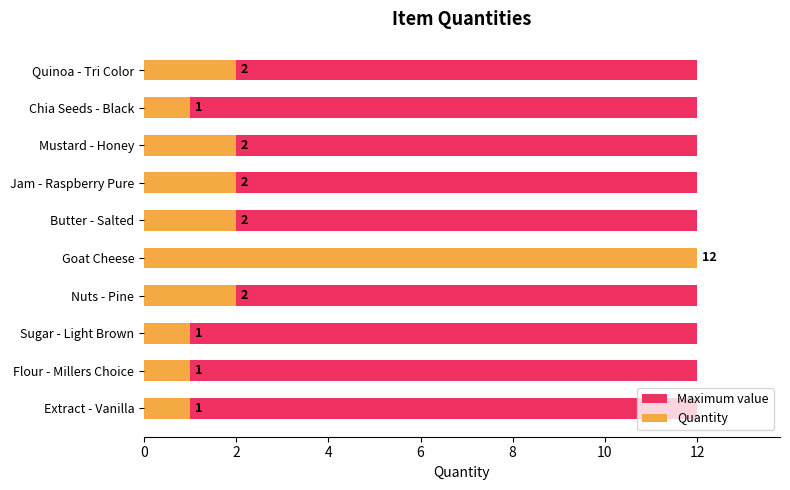

How many groups of bars are there?

10